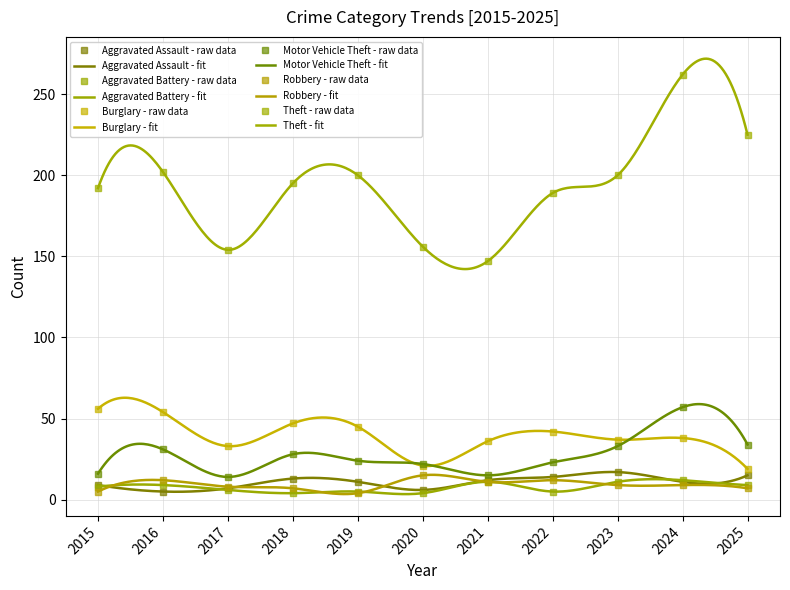

What is the difference between the Aggravated Battery values at 2023 and 2015?

3